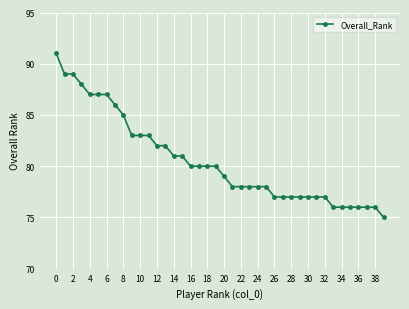

Is this an area chart (filled region under the line)?

No